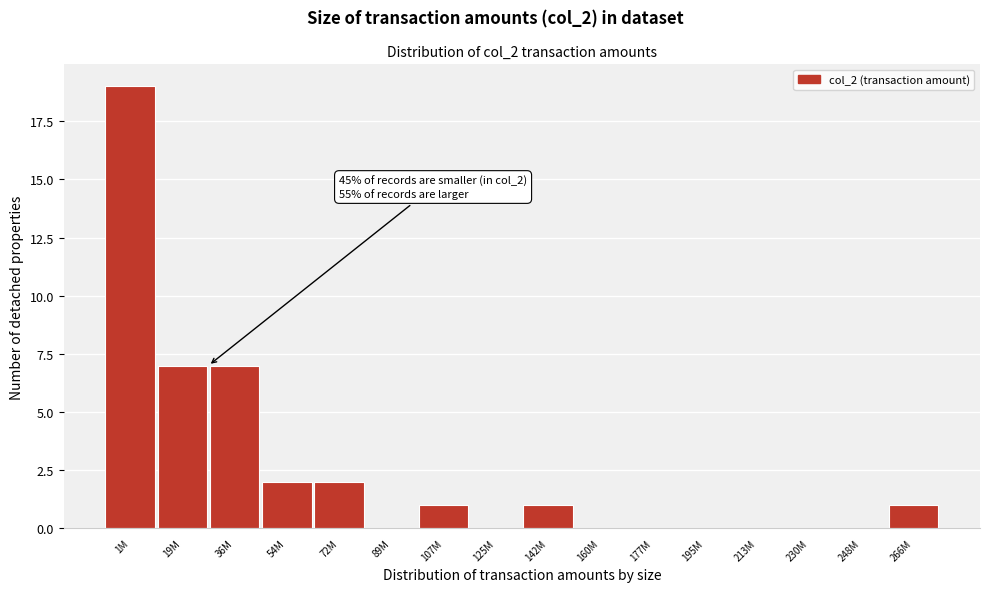

Reading right to left, extract all data points from this chart.

266M=1	248M=0	230M=0	213M=0	195M=0	177M=0	160M=0	142M=1	125M=0	107M=1	89M=0	72M=2	54M=2	36M=7	19M=7	1M=19